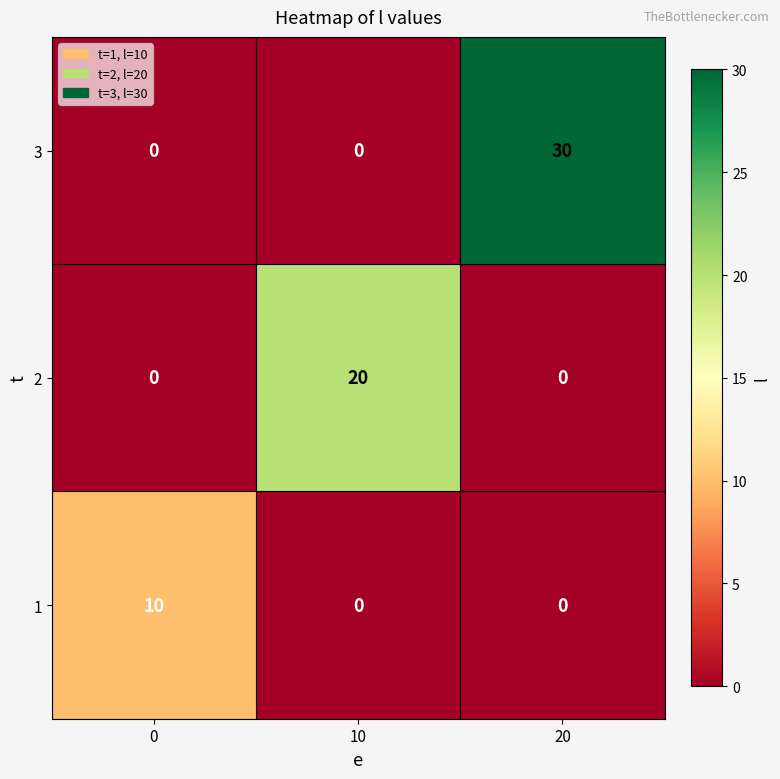

Reading left to right, transcribe all the data shown in this chart.

3: 0	0	30
2: 0	20	0
1: 10	0	0